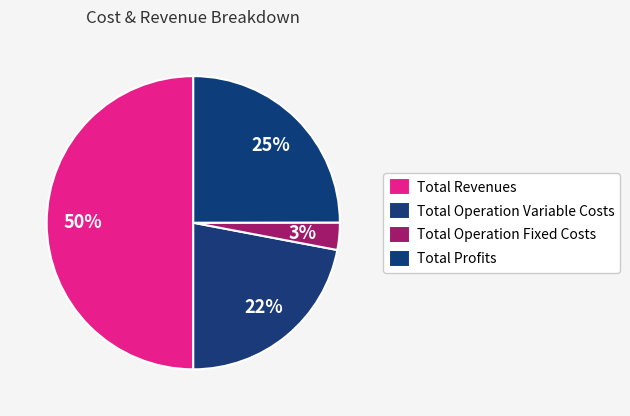

Rank the categories by value from highest to lowest.

Total Revenues, Total Profits, Total Operation Variable Costs, Total Operation Fixed Costs